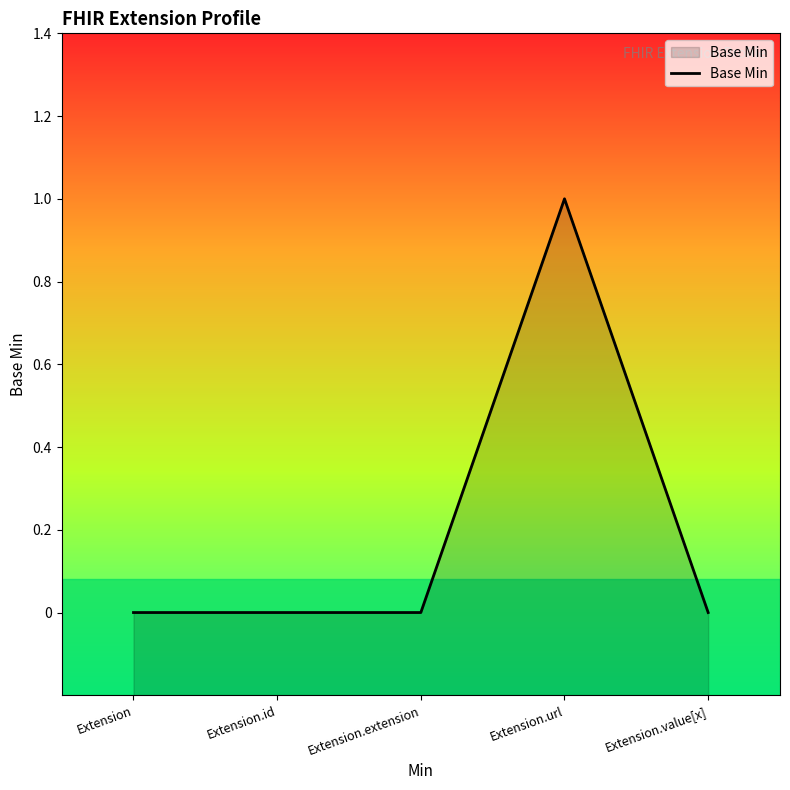

Which has a higher value, Extension.value[x] or Extension?

Extension.value[x]